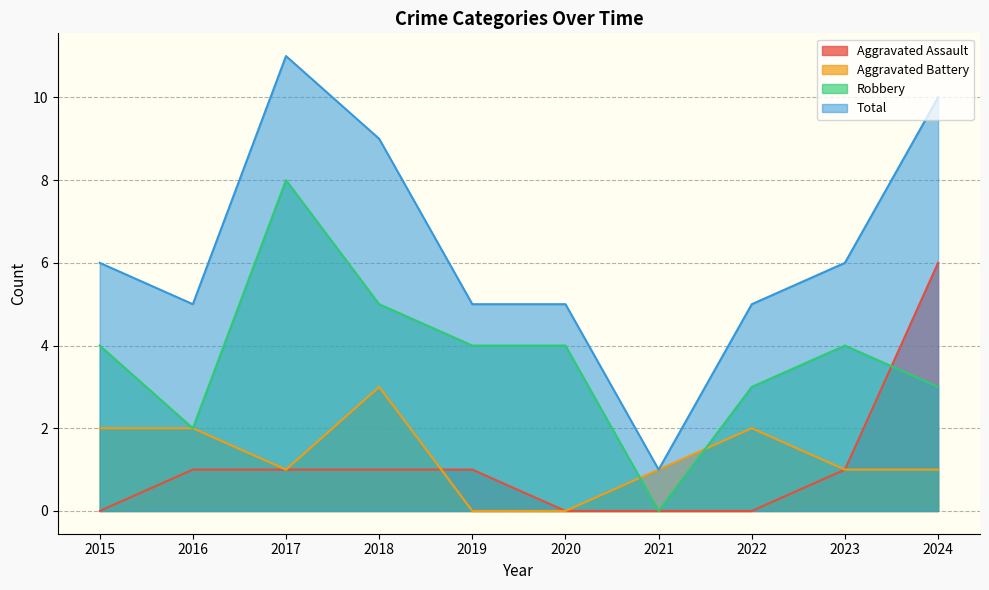

How many data points in Aggravated Battery are less than 1?

2